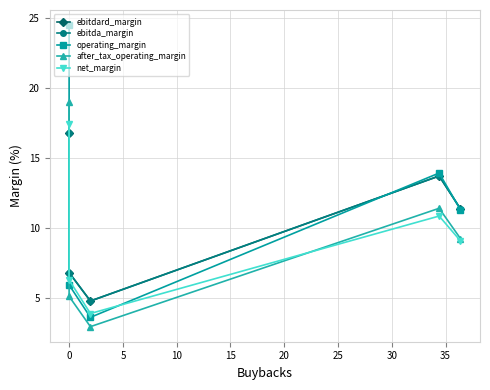

Reading left to right, transcribe all the data shown in this chart.

ebitdard_margin: 16.8	6.8	4.8	13.7	11.4
ebitda_margin: 16.8	6.8	4.8	13.7	11.4
operating_margin: 24.5	5.9	3.6	13.9	11.3
after_tax_operating_margin: 19.0	5.1	3.0	11.4	9.2
net_margin: 17.4	6.3	3.9	10.8	9.1